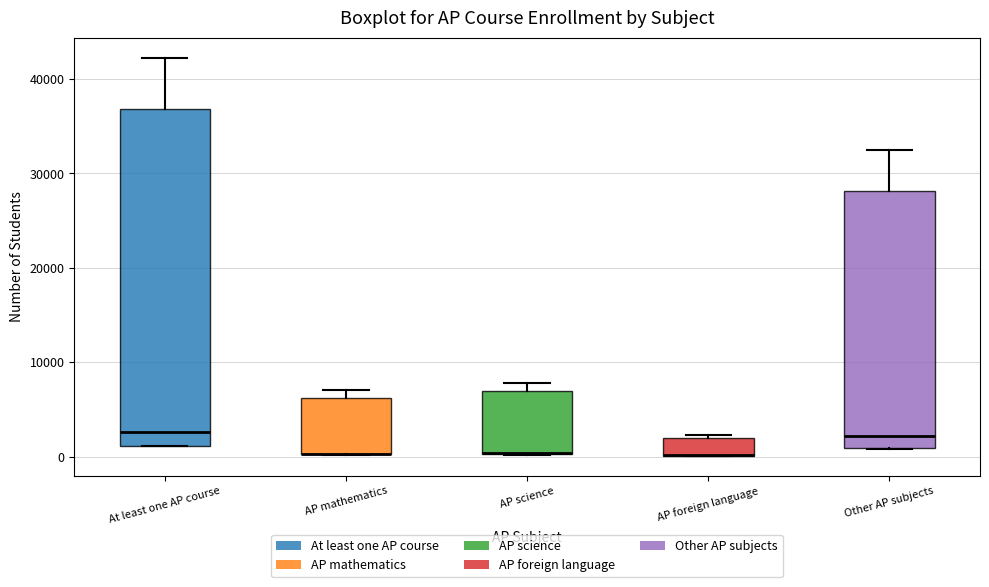

Reading left to right, read every box against the y-axis: the position of its median line, the range the box covers, and the ends of its whiskers. The values are not printed on the chart, so give them approximately, as read against the axis.

At least one AP course: median 3000, box 1000 to 37000, whiskers 1000 to 42000
AP mathematics: median 0 (drawn on the box's lower edge), box 0 to 6000, whiskers 0 to 7000
AP science: median 0 (drawn on the box's lower edge), box 0 to 7000, whiskers 0 to 8000
AP foreign language: median 0 (drawn on the box's lower edge), box 0 to 2000, whiskers 0 to 2000 (just above the box's upper edge)
Other AP subjects: median 2000, box 1000 to 28000, whiskers 1000 to 33000